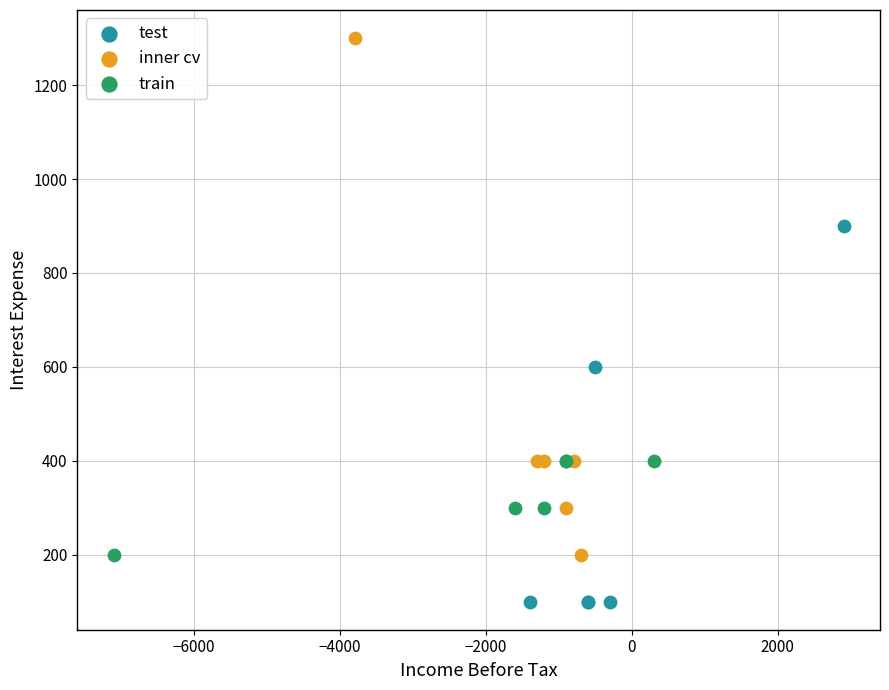

Which series has the largest Y range (max minus min)?

inner cv